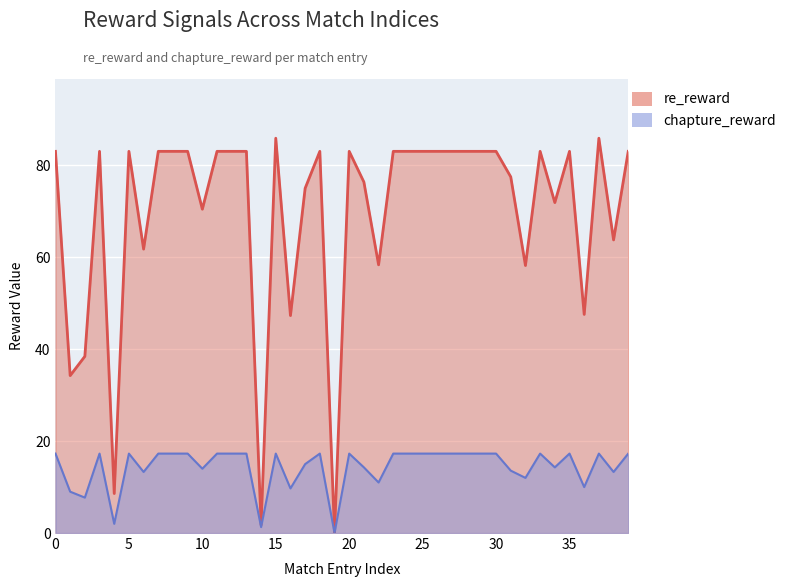

What is the value of the re_reward point at the 36th from the left?

83.1